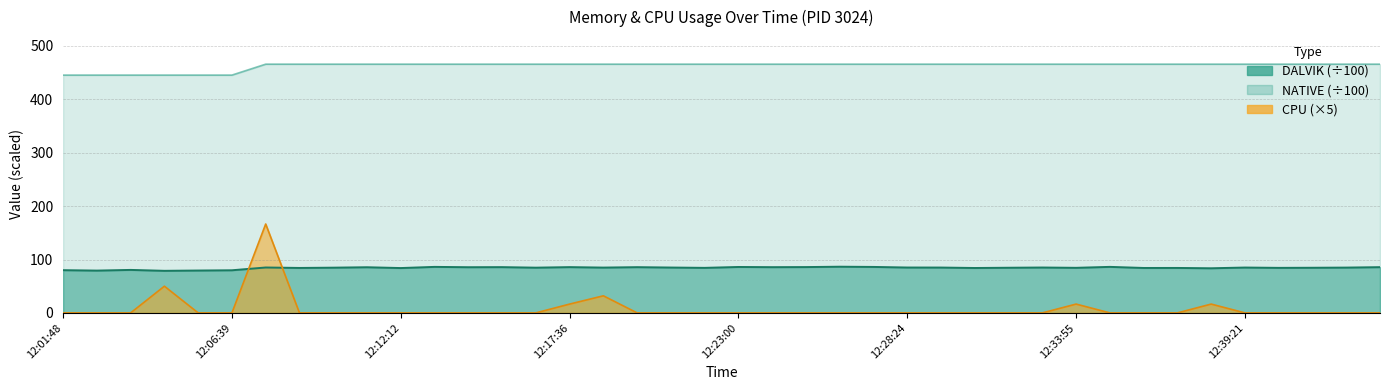

What is the label of the 11th point from the right?

12:32:49